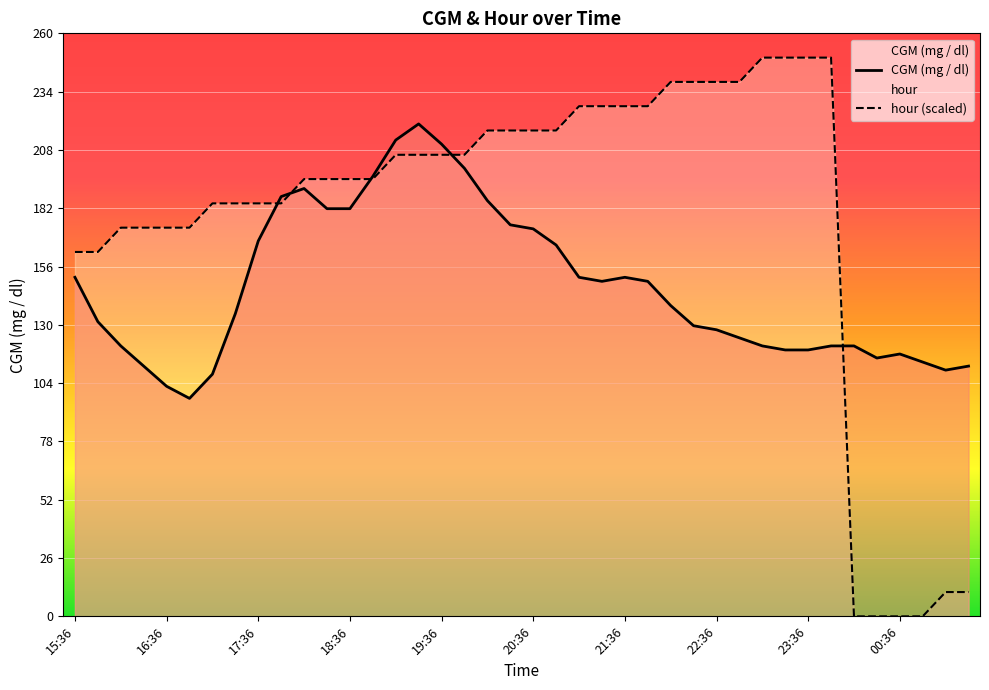

True or false: hour has a value of 87.6 at 17:06.

False